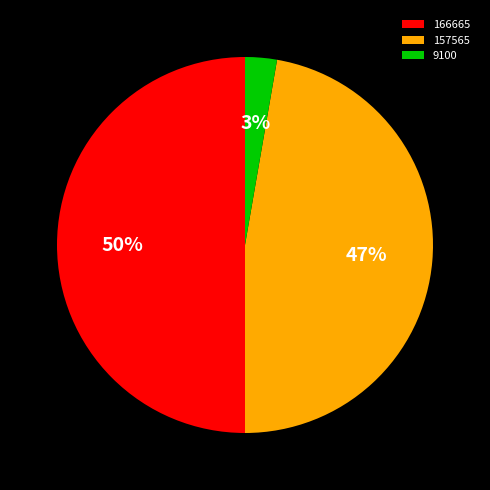

To the nearest percent, what portion does 166665 represent?

50%